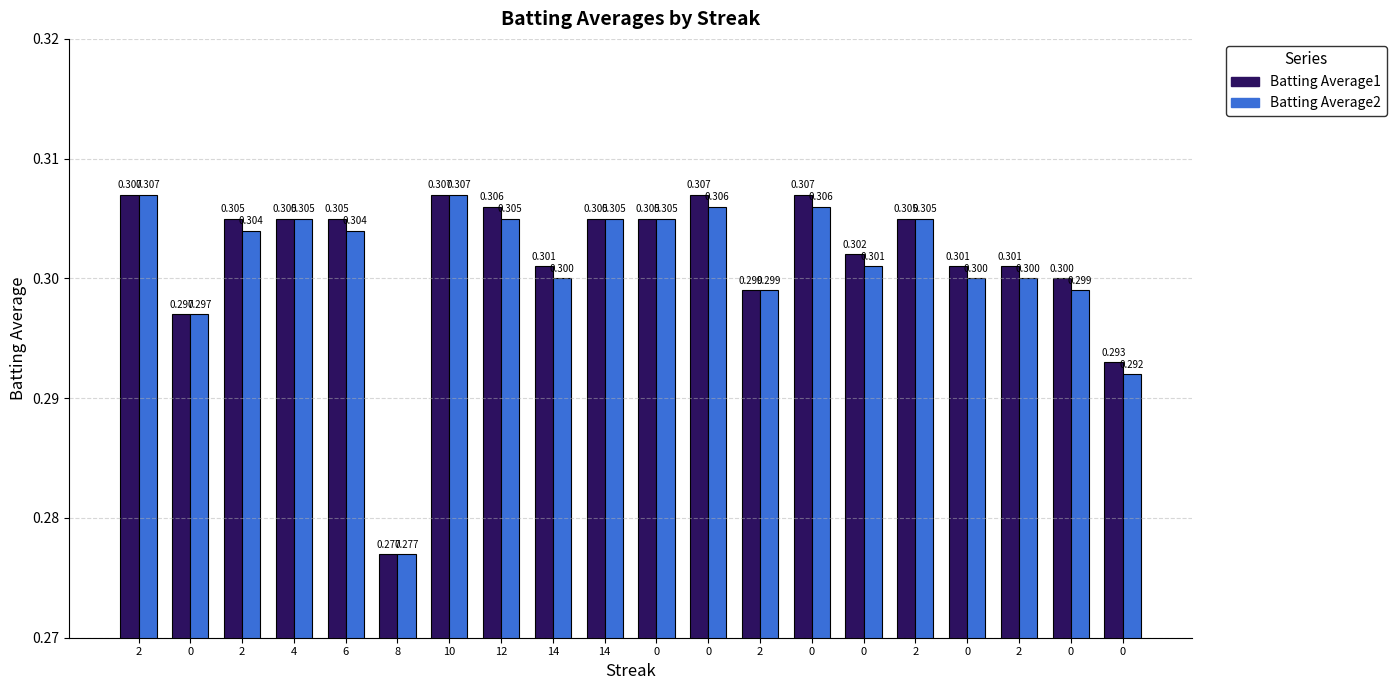

Is the value of Batting Average2 at 0 greater than the value of Batting Average1 at 0?

No